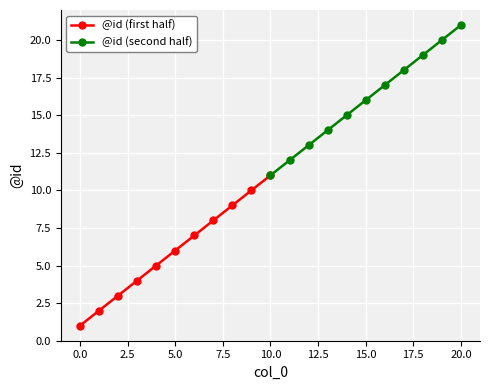

True or false: @id (second half) and @id (first half) cross at least once.

False